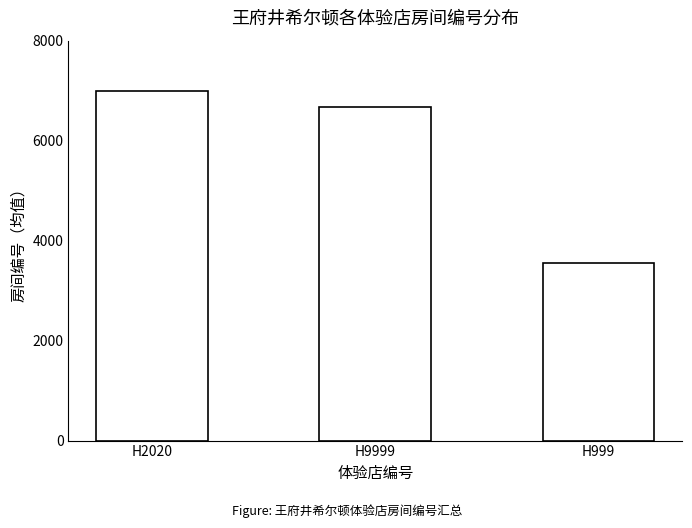

Are the bars horizontal?

No